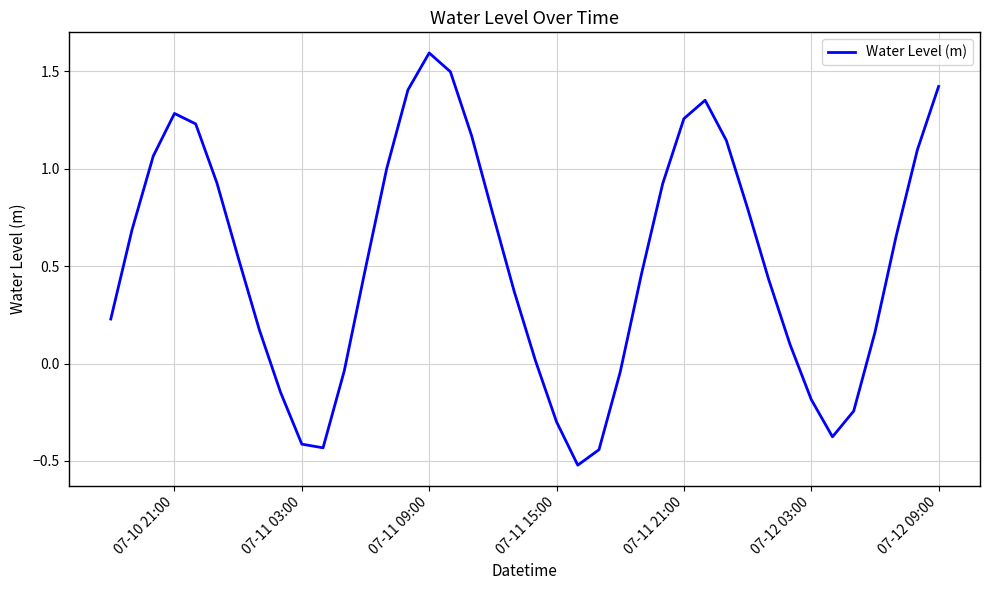

How many lines are shown in the chart?

1